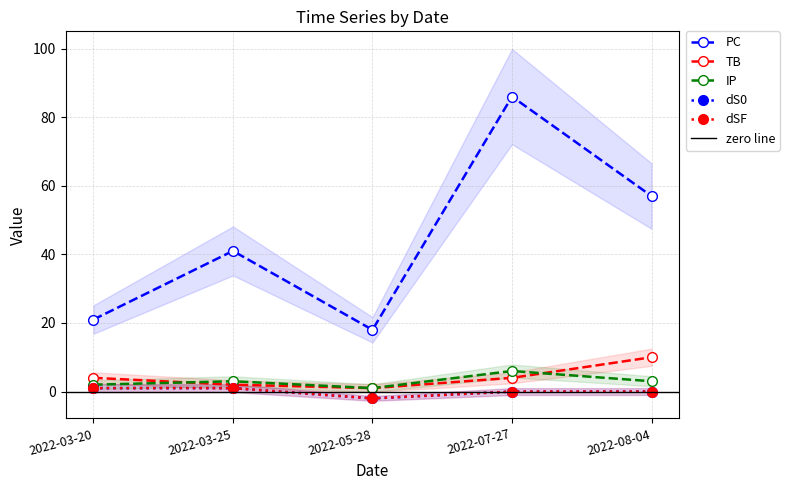

At which label does dSF reach its peak?

2022-03-20